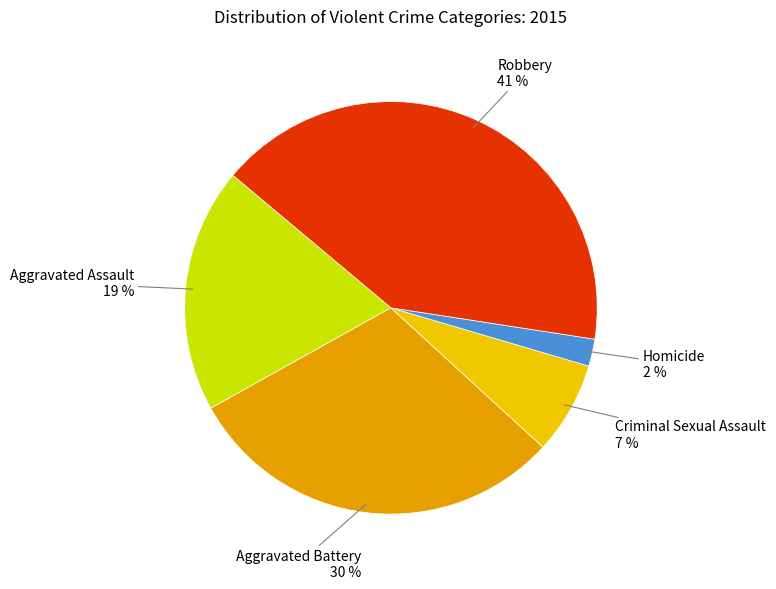

To the nearest percent, what is the average slice percentage?

20%